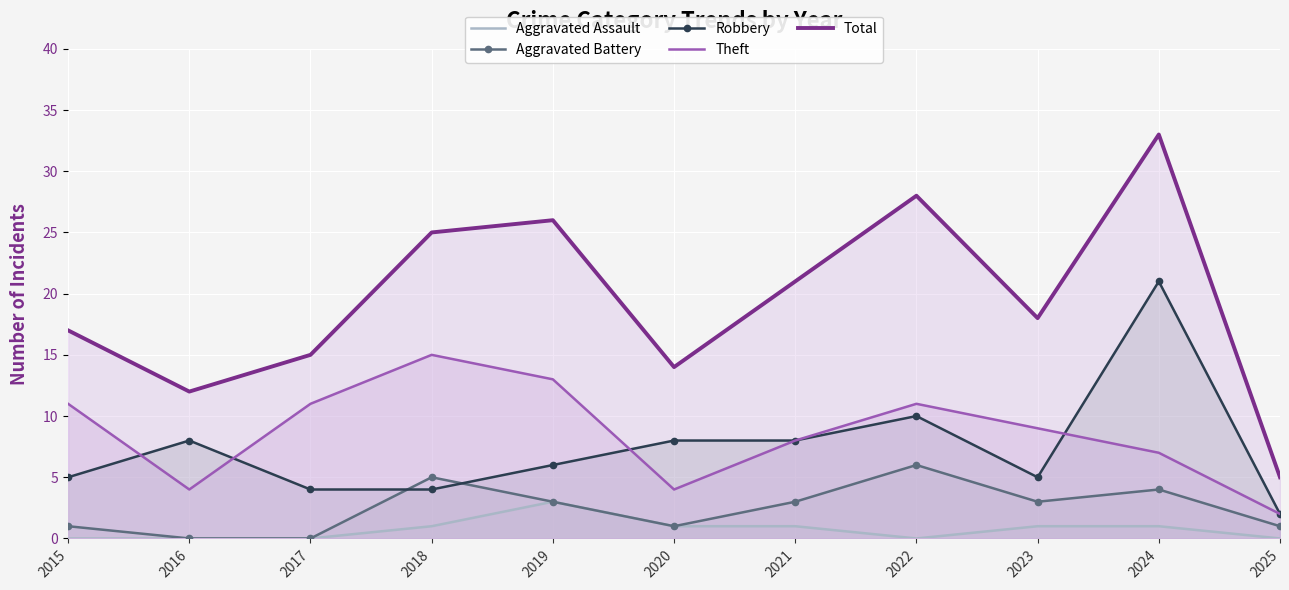

Which series has the largest range (max minus min)?

Total